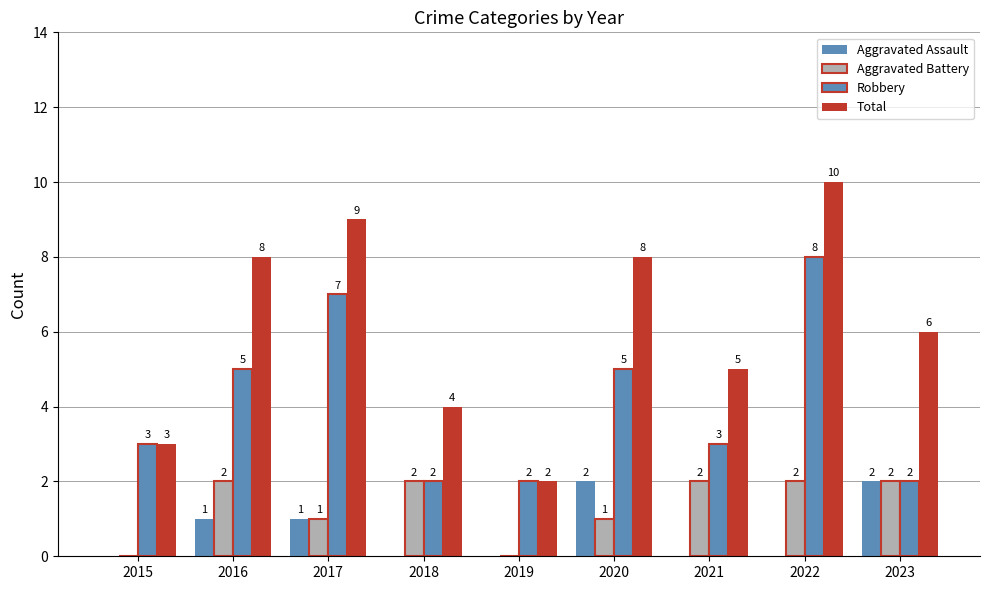

Which series changed the most between 2022 and 2023?

Robbery